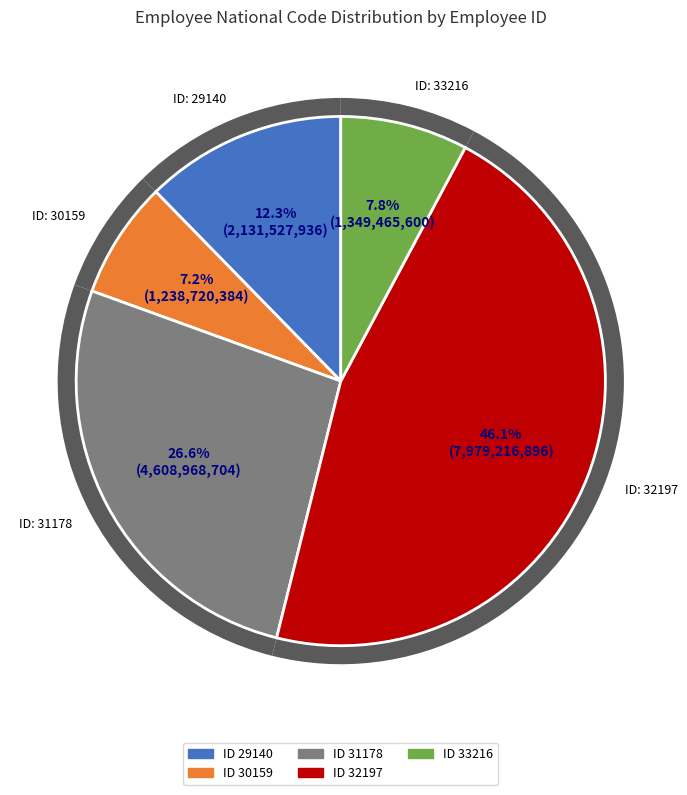

Is there a majority slice in this chart?

No